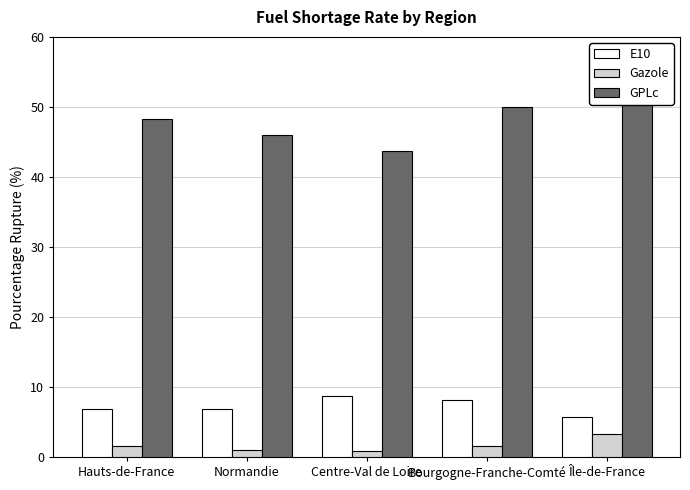

What is the sum of the GPLc values at Normandie and Bourgogne-Franche-Comté?

96.0